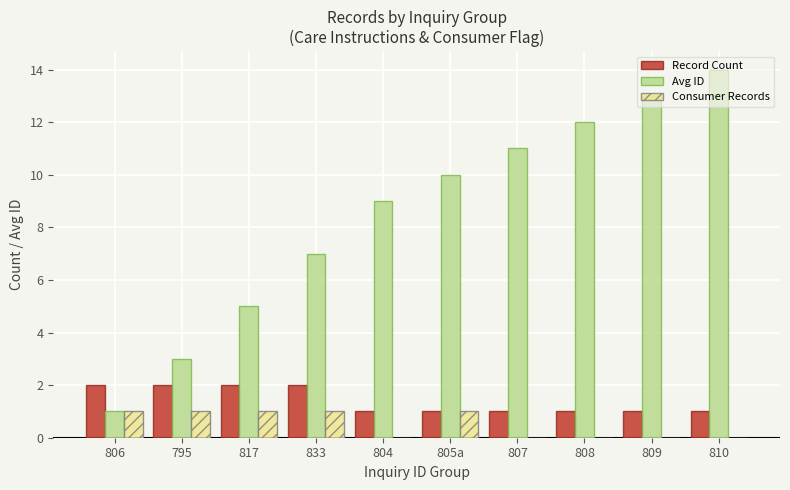

Which series has the largest total across all categories?

Avg ID